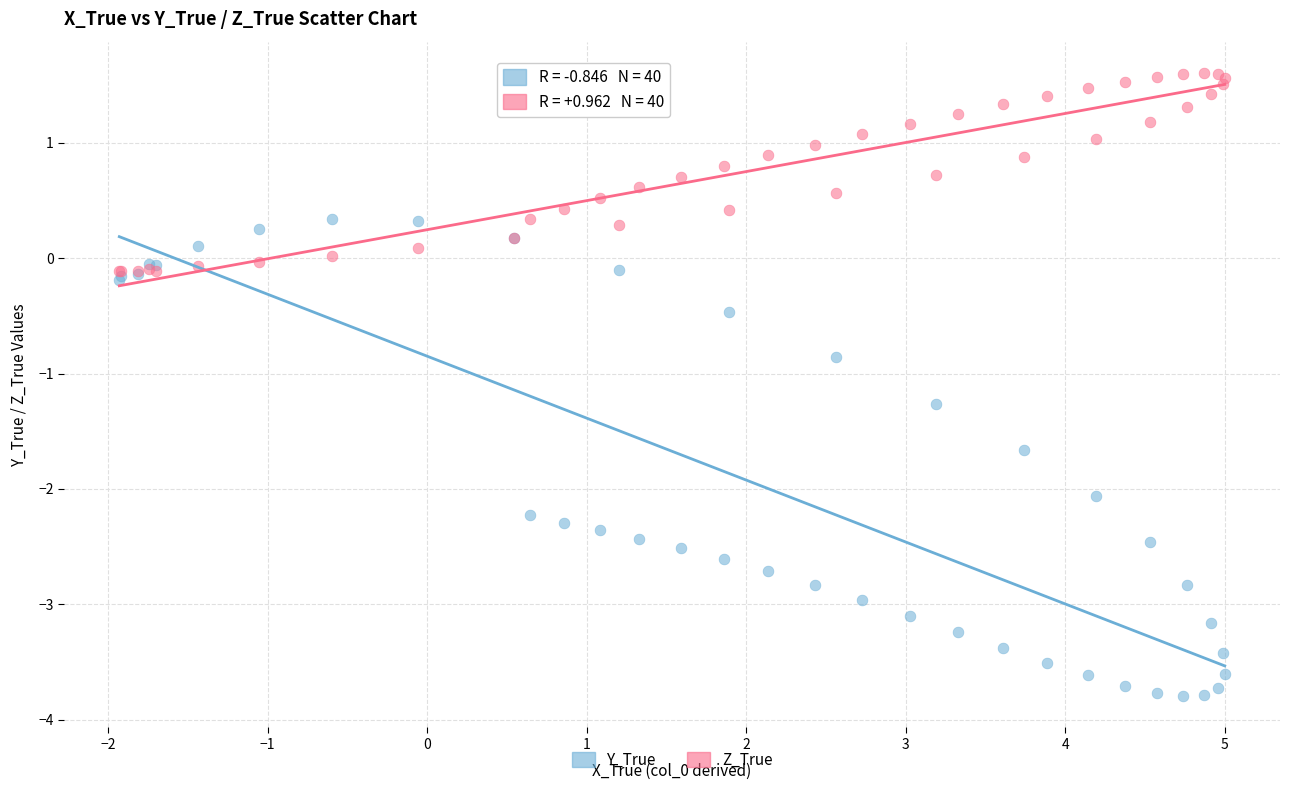

Which series has the largest Y range (max minus min)?

Y_True